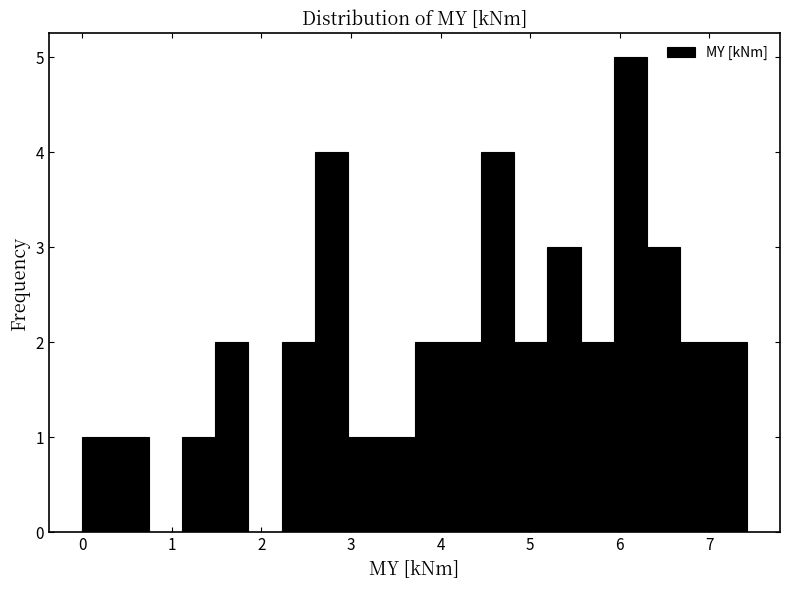

Around what value on the x-axis is the tallest bar? Give the approximate position of its centre, as read against the axis.

6.1